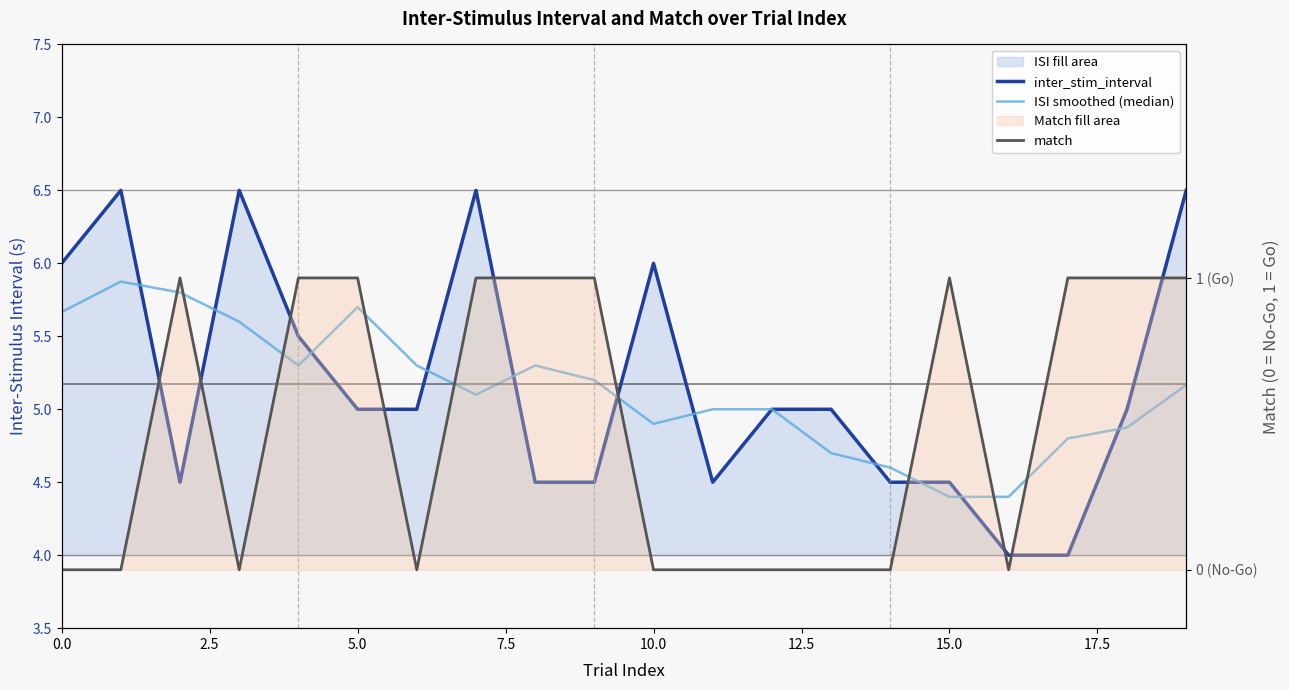

What is the lowest value of the inter_stim_interval series?

4.0